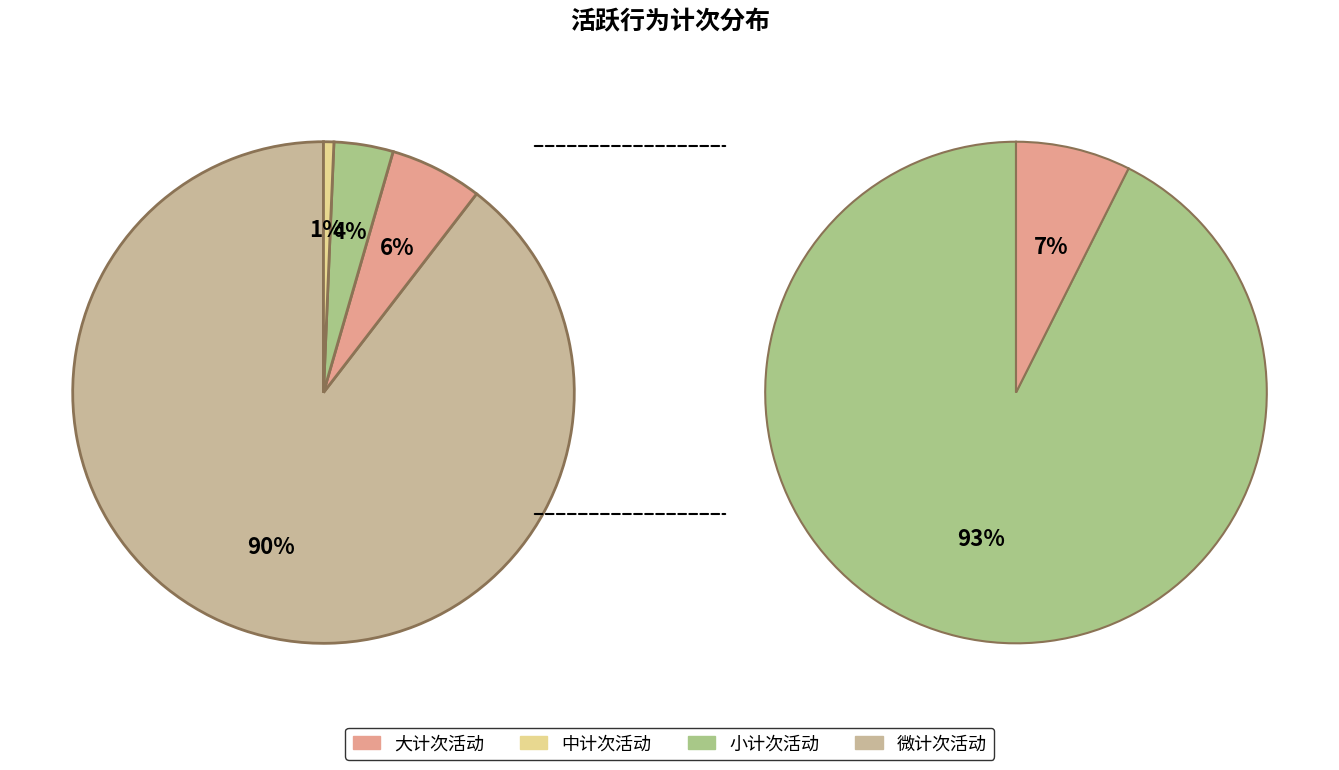

Is there any slice that represents more than half of the pie?

Yes